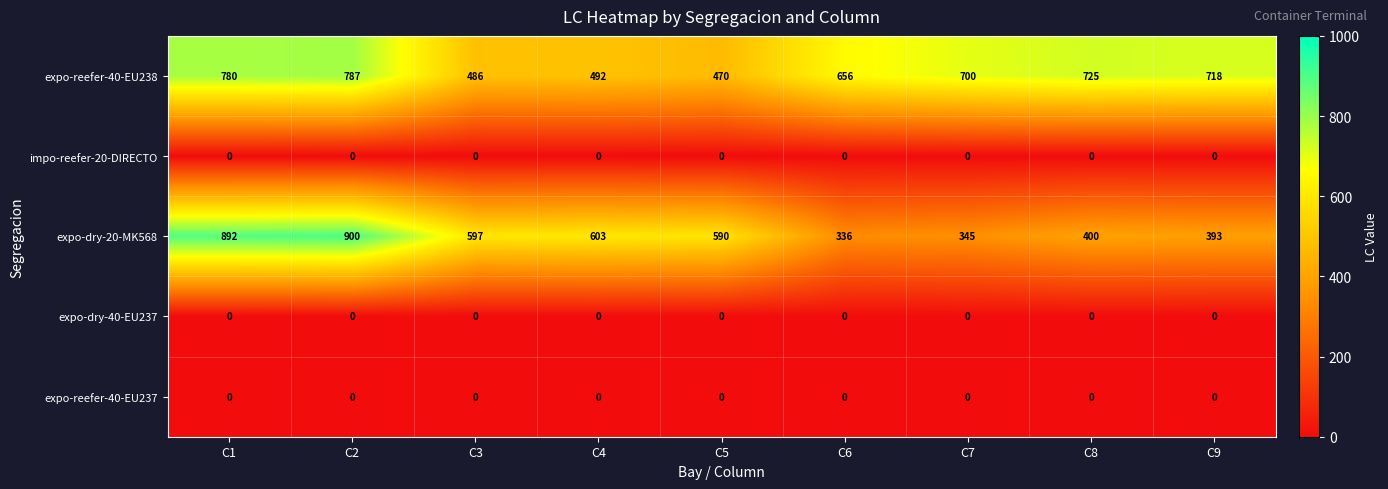

Which series has the largest total across all categories?

expo-reefer-40-EU238